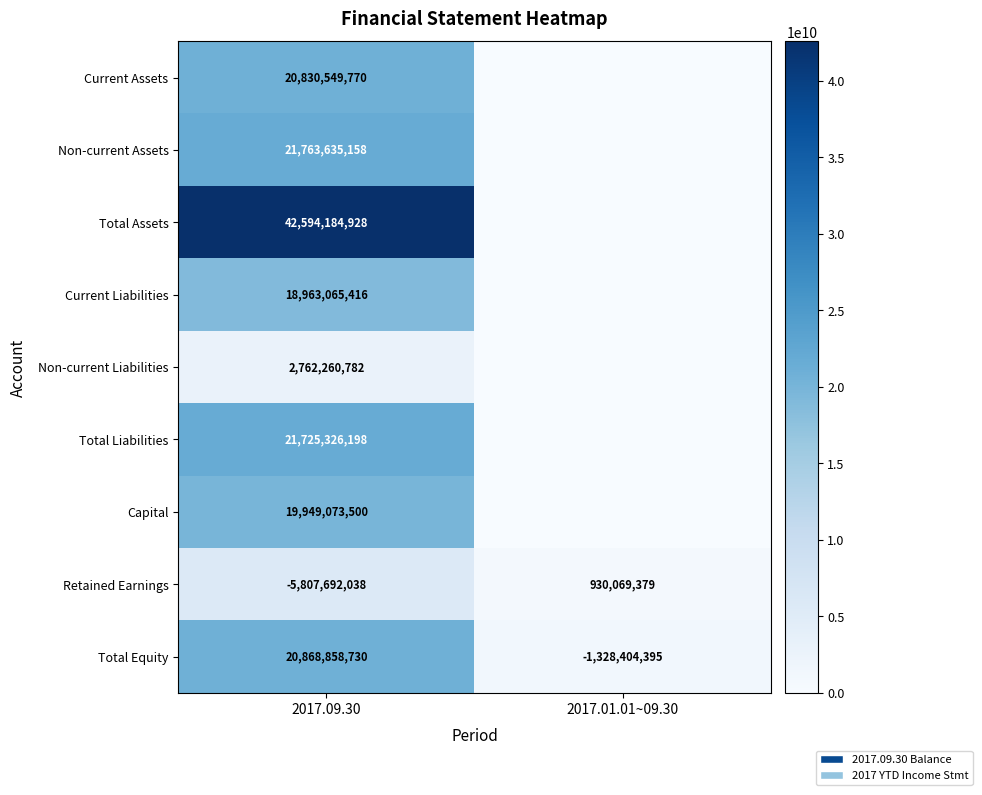

True or false: Retained Earnings has a value of 1654216616 at 2017.01.01~09.30.

False